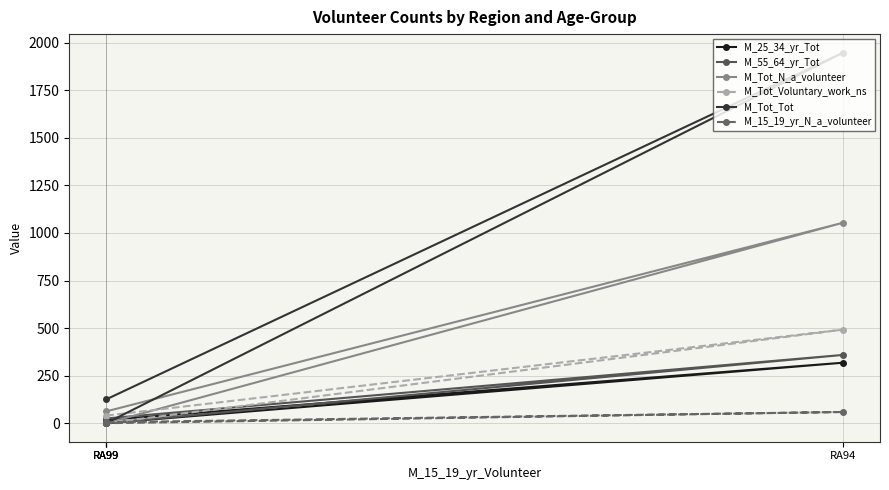

What is the sum of the M_55_64_yr_Tot values at RA94 and RA99?

362